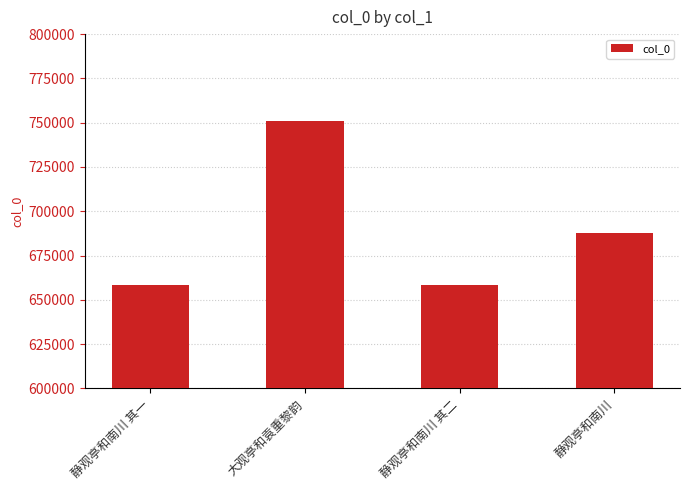

Where is the data nearest to the value 704571?

静观亭和南川